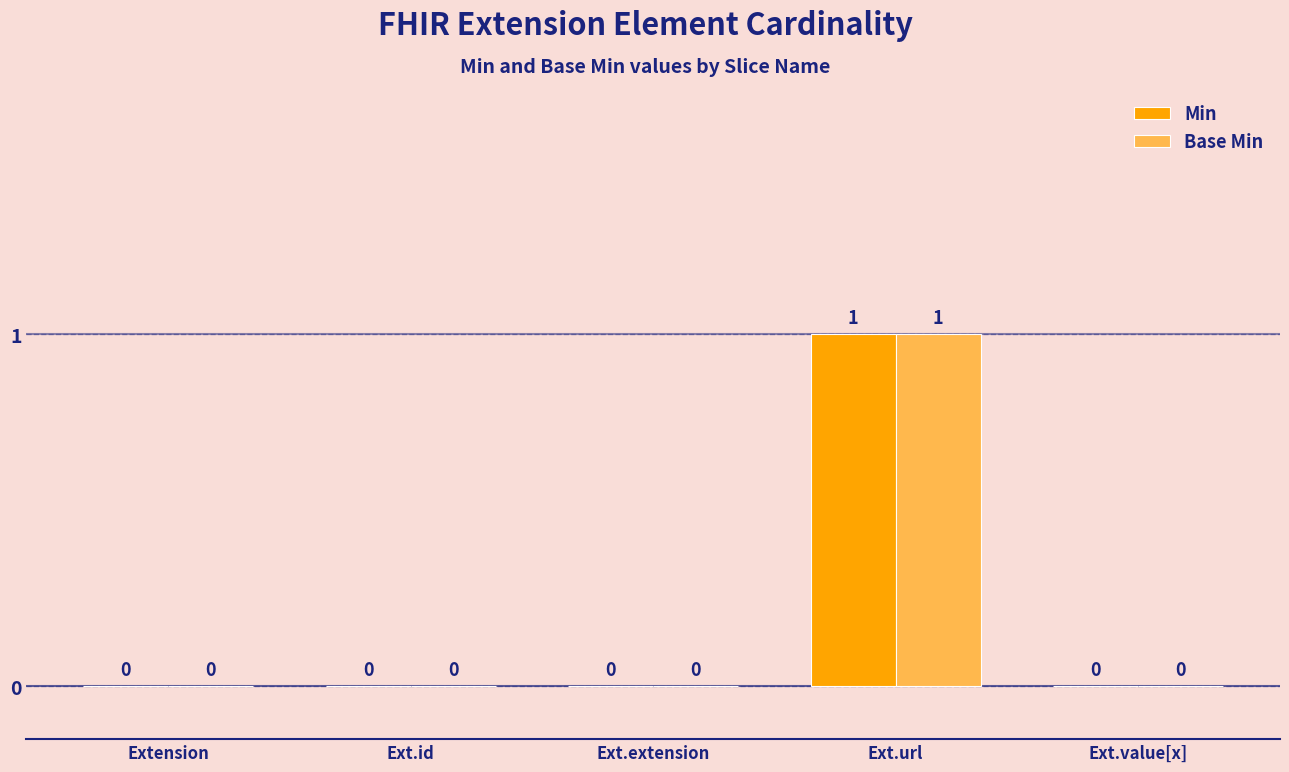

Is it true that Base Min equals 1 at Ext.value[x]?

False